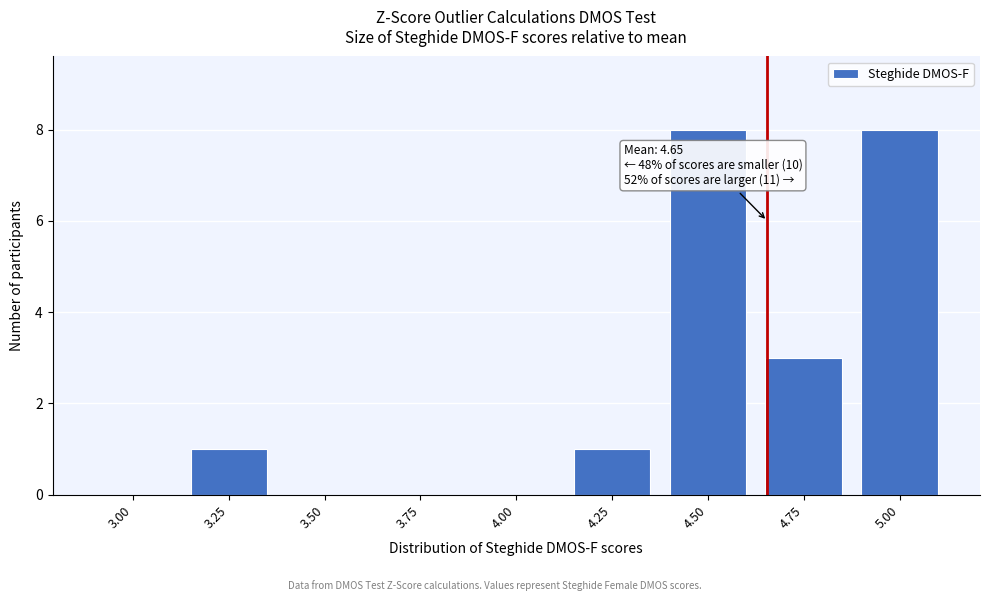

Reading left to right, what are all the values shown in this chart?

3.00=0	3.25=1	3.50=0	3.75=0	4.00=0	4.25=1	4.50=8	4.75=3	5.00=8